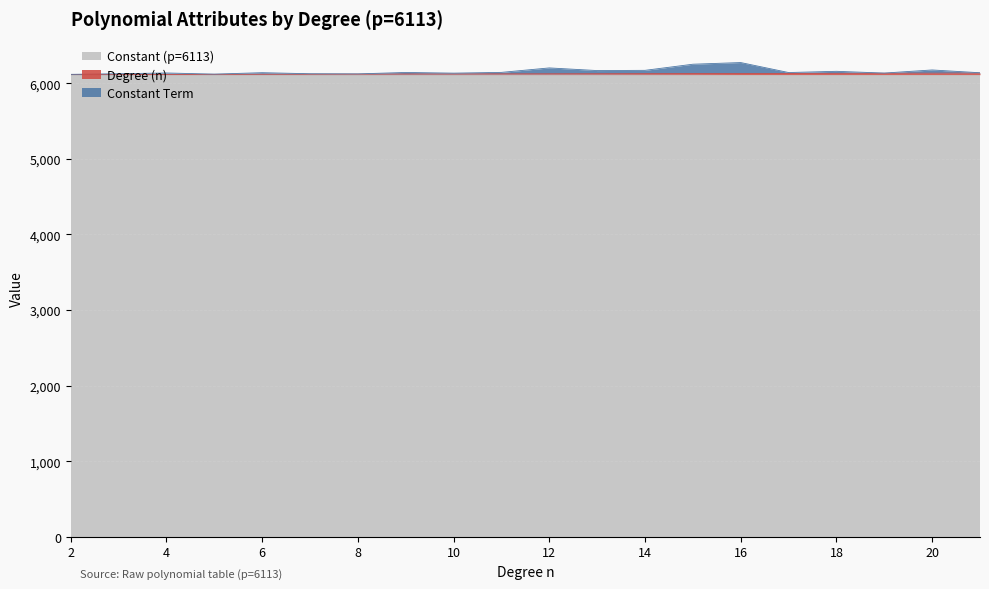

True or false: Degree (n) has more than 2 points higher than both neighbors.

False